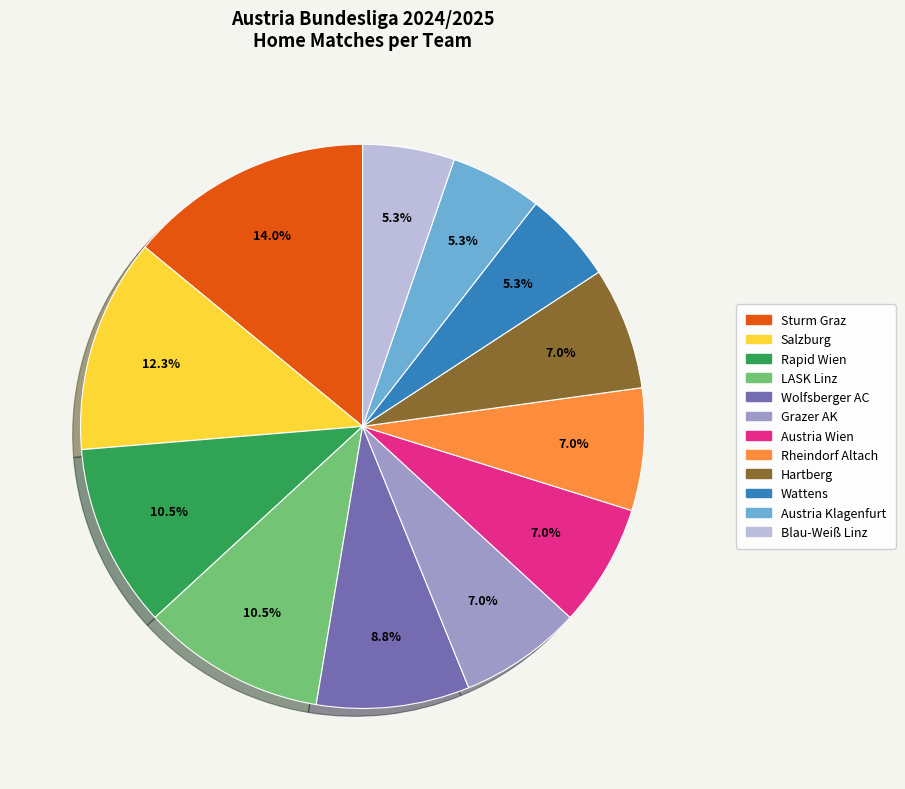

What percentage is NOT represented by Salzburg?

87.7%